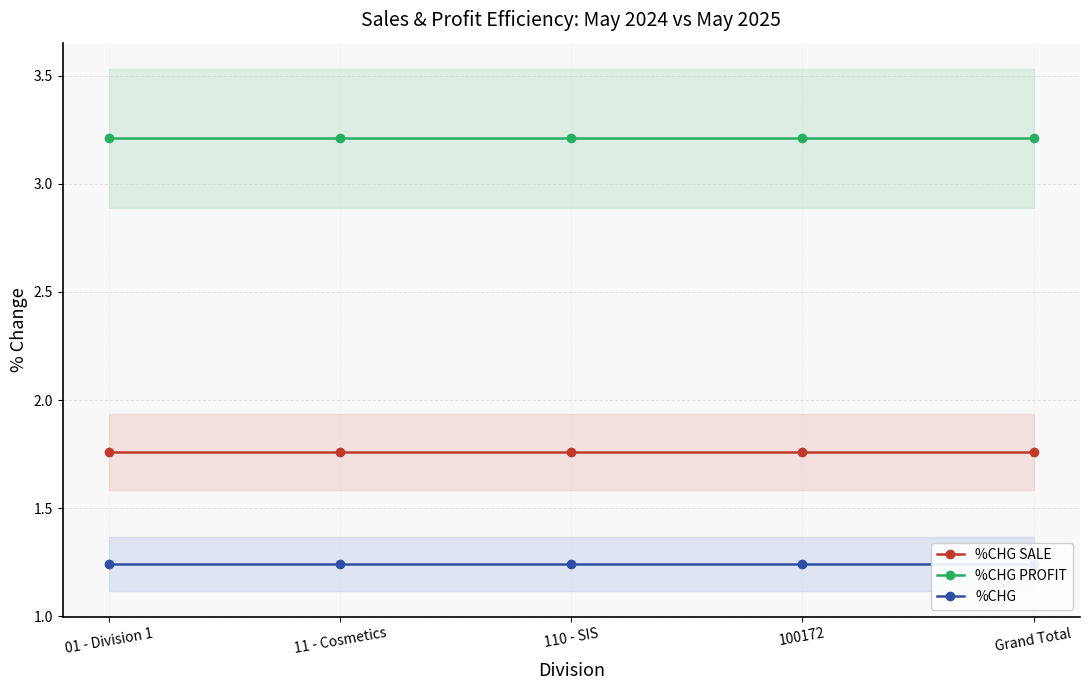

Count the number of categories in the chart.

5